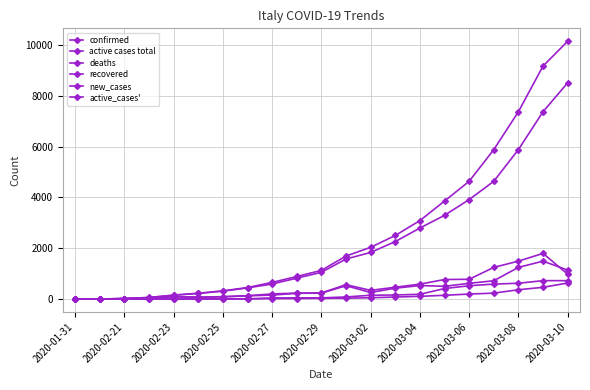

Reading right to left, list all the values displayed in this chart.

confirmed: 10149	9172	7375	5883	4636	3858	3089	2502	2036	1694	1128	888	655	453	322	229	155	62	20	3	2
active cases total: 8514	7375	5883	4636	3916	3296	2795	2263	1835	1577	1053	821	593	438	311	221	150	59	19	3	2
deaths: 631	463	366	233	197	148	107	79	52	34	29	21	17	12	10	7	3	2	1	0	0
recovered: 724	724	622	589	523	414	187	160	149	83	46	46	45	3	1	1	2	1	0	0	0
new_cases: 977	1797	1492	1247	778	769	587	466	342	566	240	233	202	131	93	74	93	42	17	1	2
active_cases': 1139	1492	1247	720	620	501	532	428	258	524	232	228	155	127	90	71	91	40	16	1	2